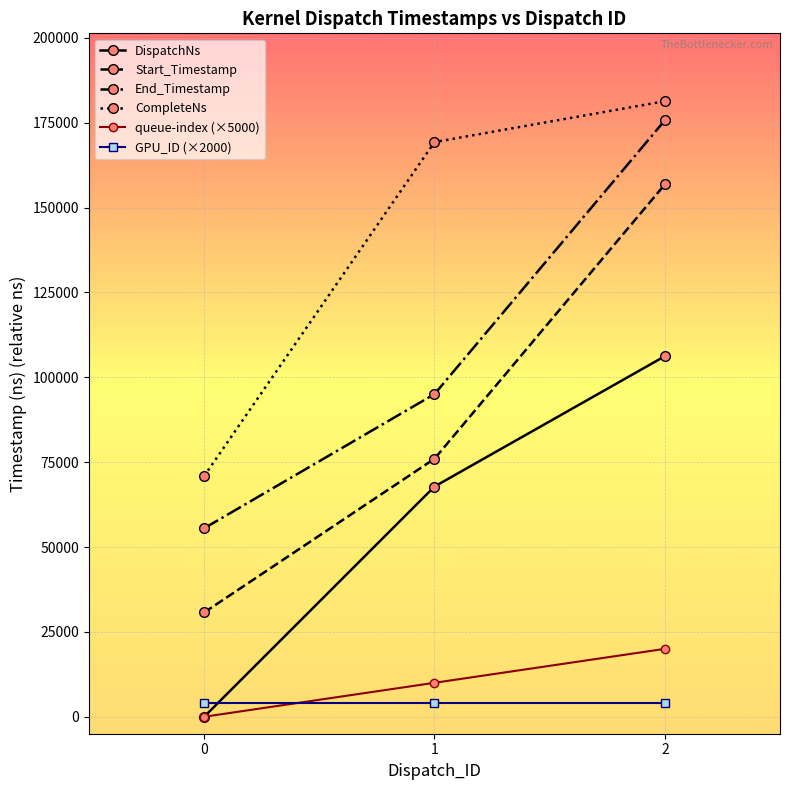

Rank the series by their maximum value, from lowest to highest.

GPU_ID (×2000), queue-index (×5000), DispatchNs, Start_Timestamp, End_Timestamp, CompleteNs